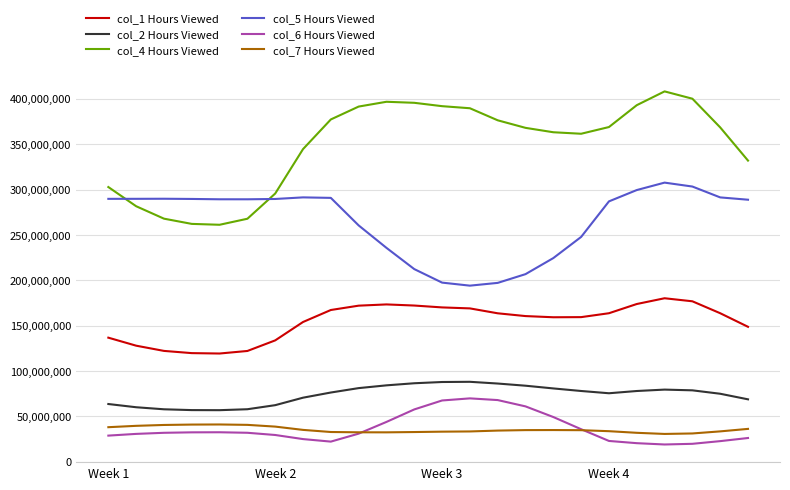

Rank the series by their maximum value, from highest to lowest.

col_4 Hours Viewed, col_5 Hours Viewed, col_1 Hours Viewed, col_2 Hours Viewed, col_6 Hours Viewed, col_7 Hours Viewed